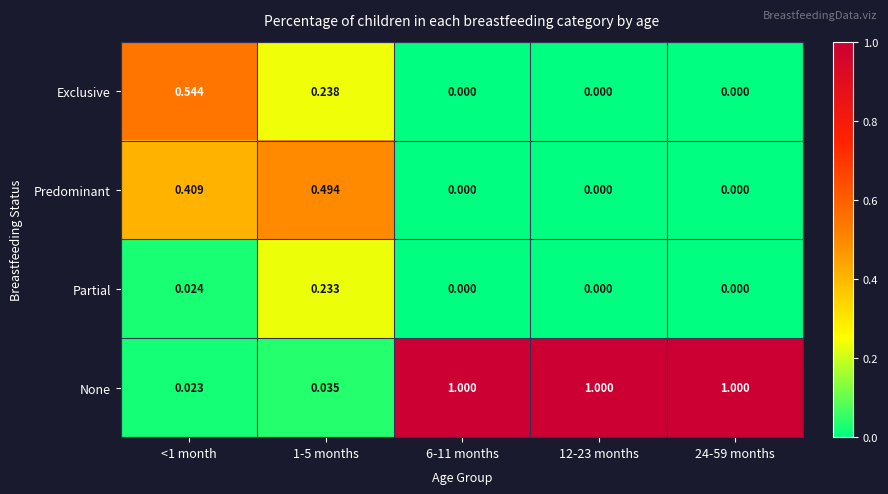

At <1 month, list the series in order from largest to smallest.

Exclusive, Predominant, Partial, None